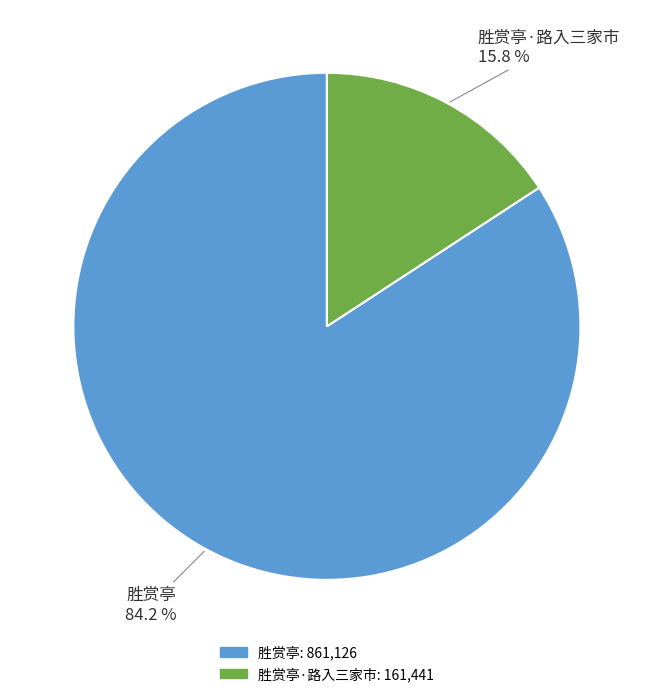

Is there a majority slice in this chart?

Yes